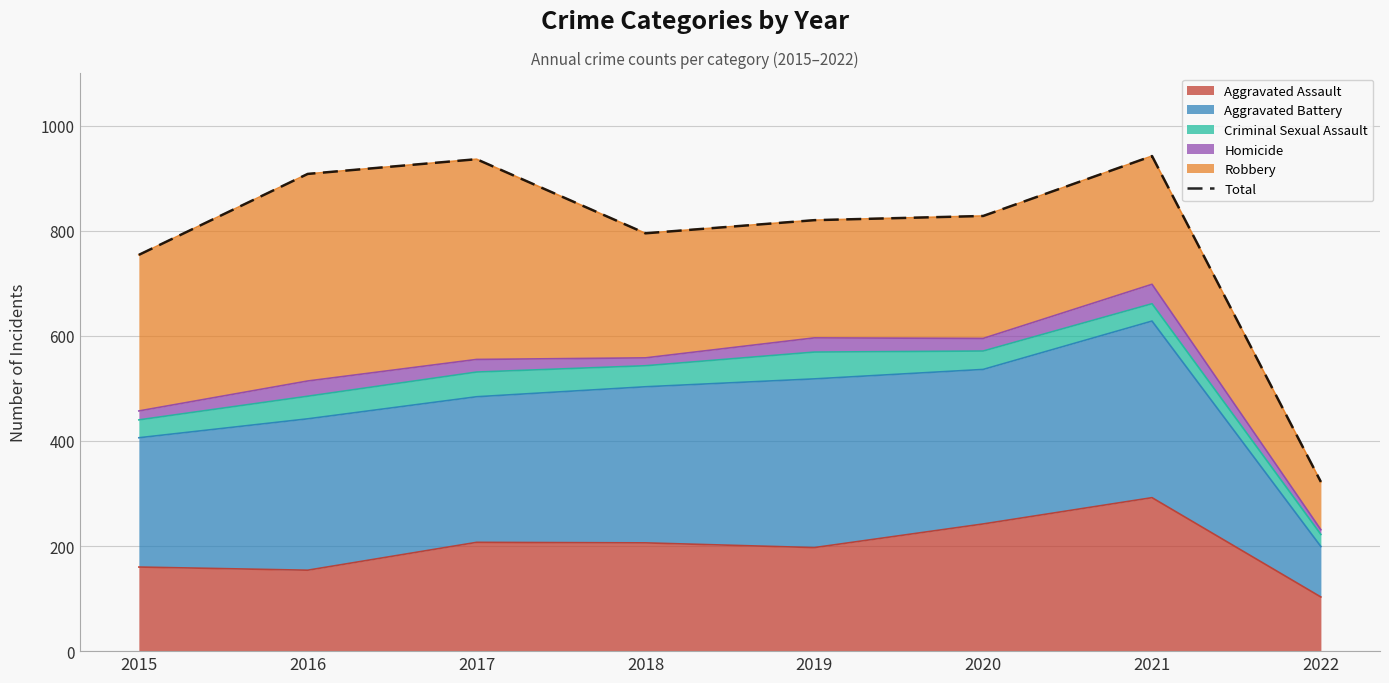

Approximately how many times larger is the value at 2021 compared to 2017?

1.0